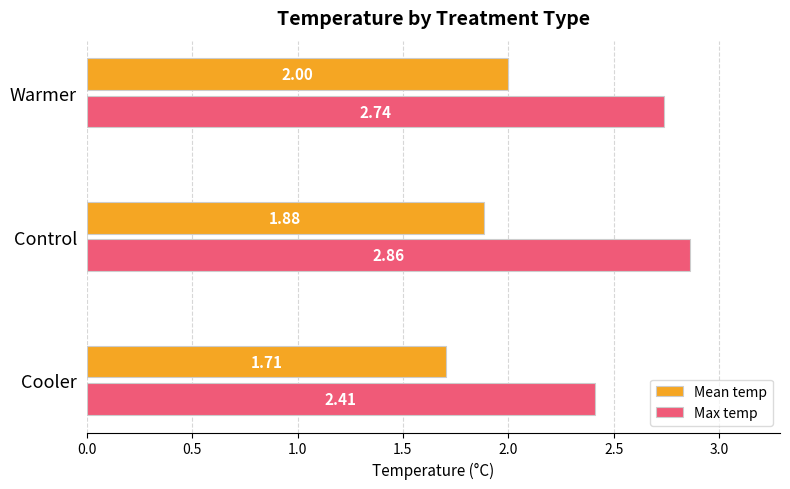

Which category has the lowest value in the Max temp series?

Cooler